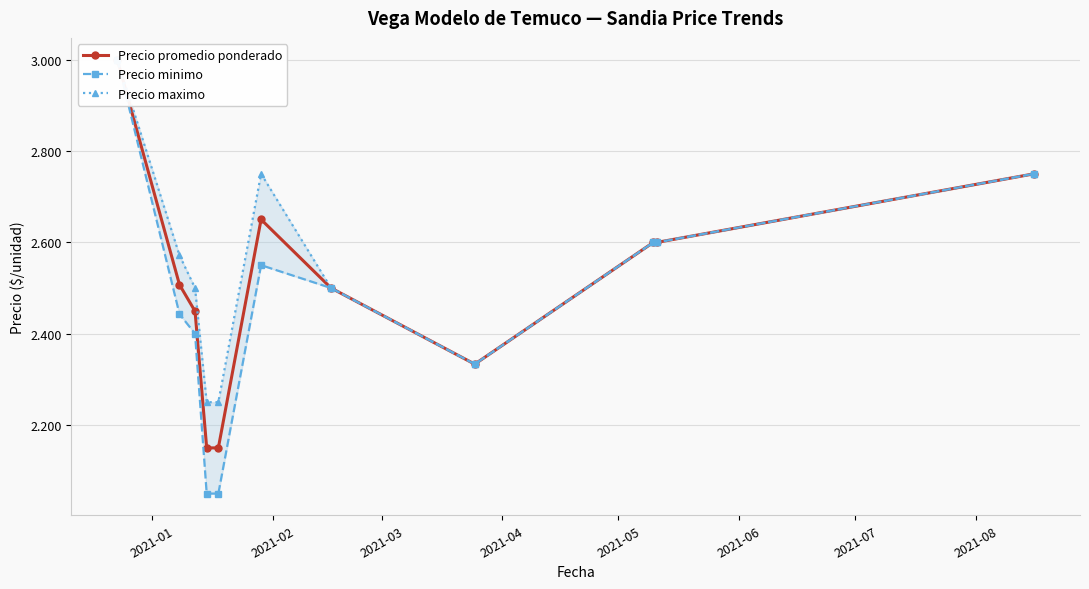

How many interior local peaks does the Precio maximo series have?

1